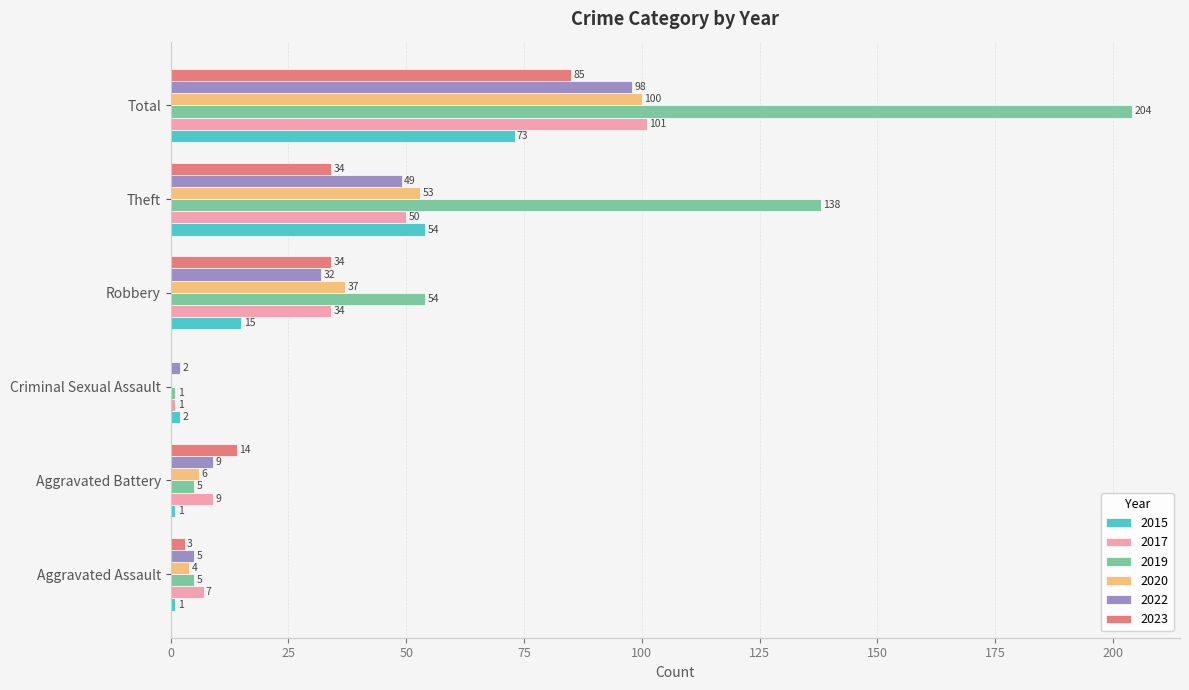

What is the approximate value of 2015 at Theft?

54